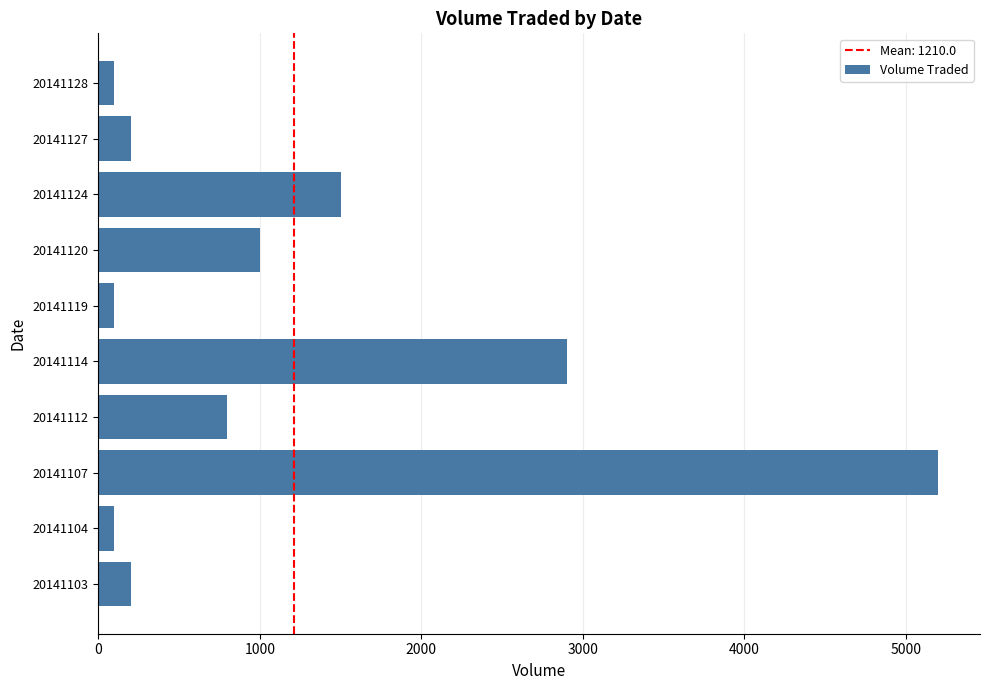

What is the ratio of the value at 20141112 to the value at 20141124?

0.5